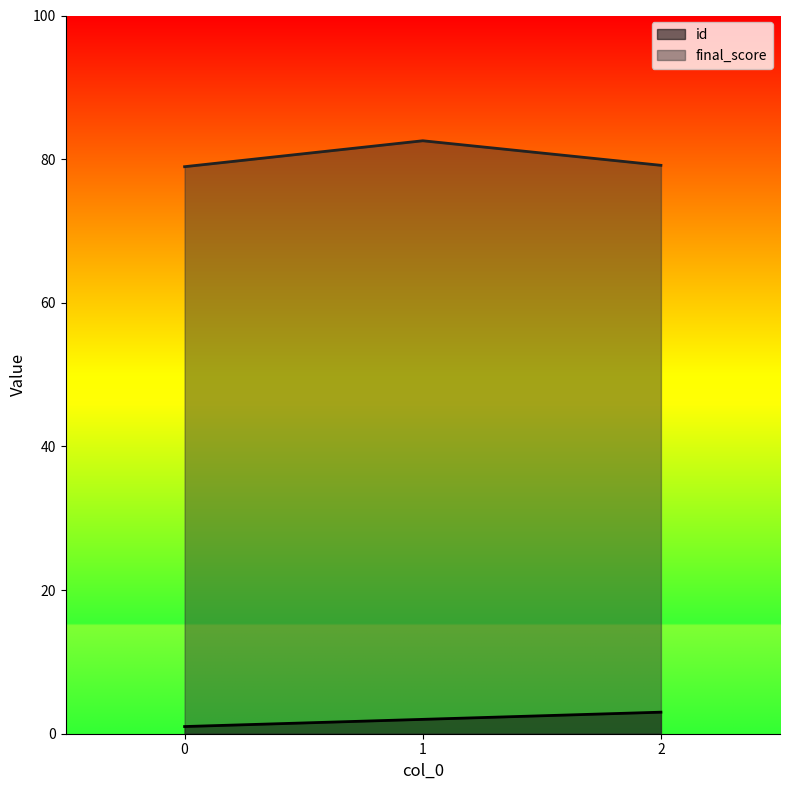

What is the difference between the id values at 2 and 0?

2.0